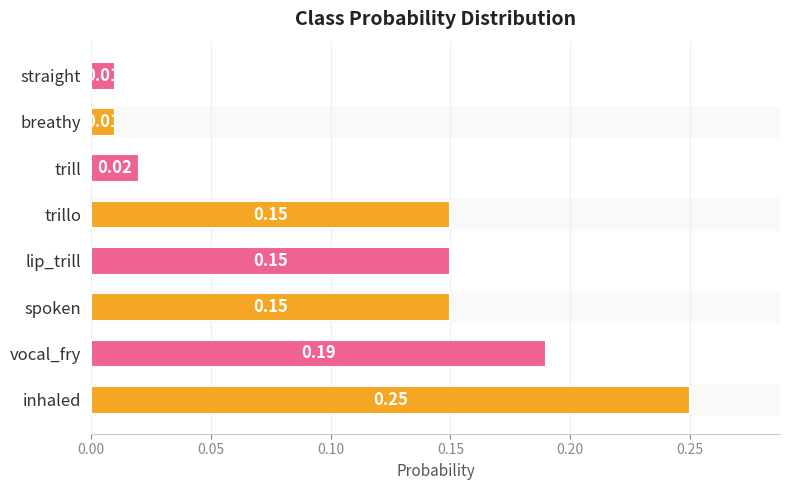

What is the sum of all values?

0.9